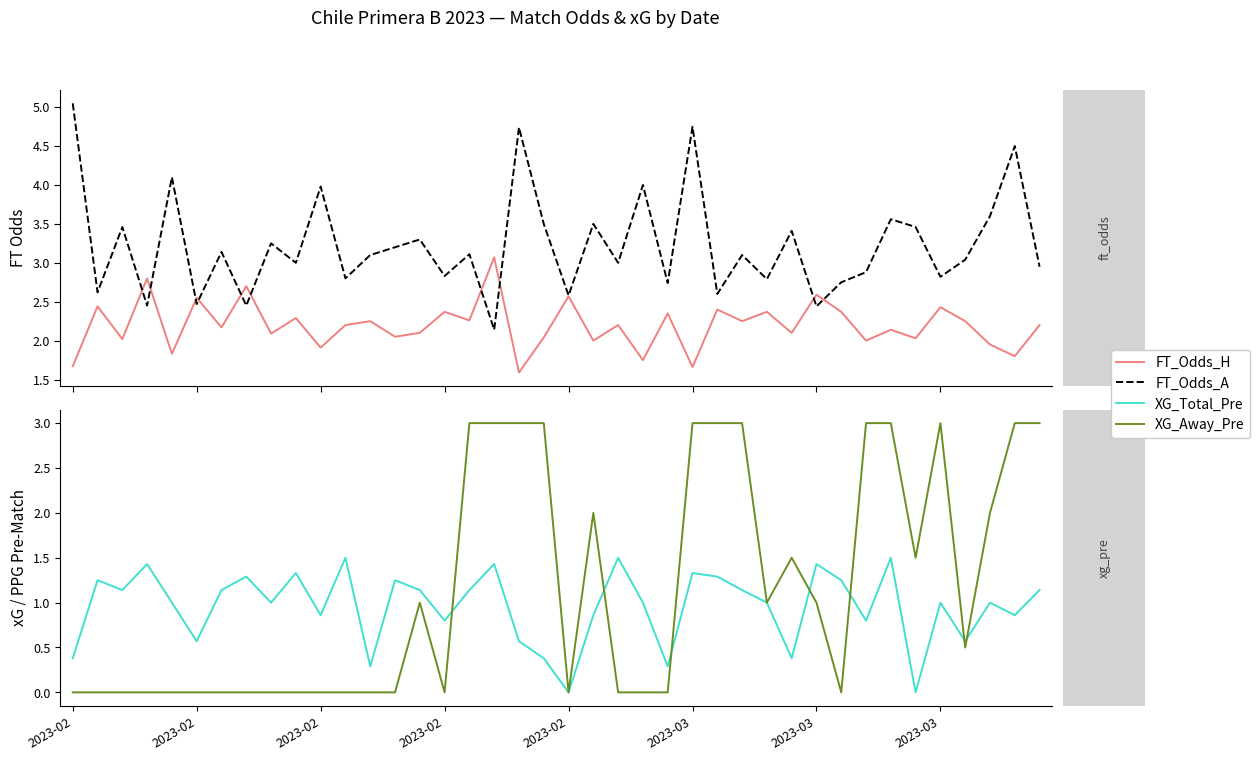

True or false: XG_Total_Pre and FT_Odds_A cross at least once.

False